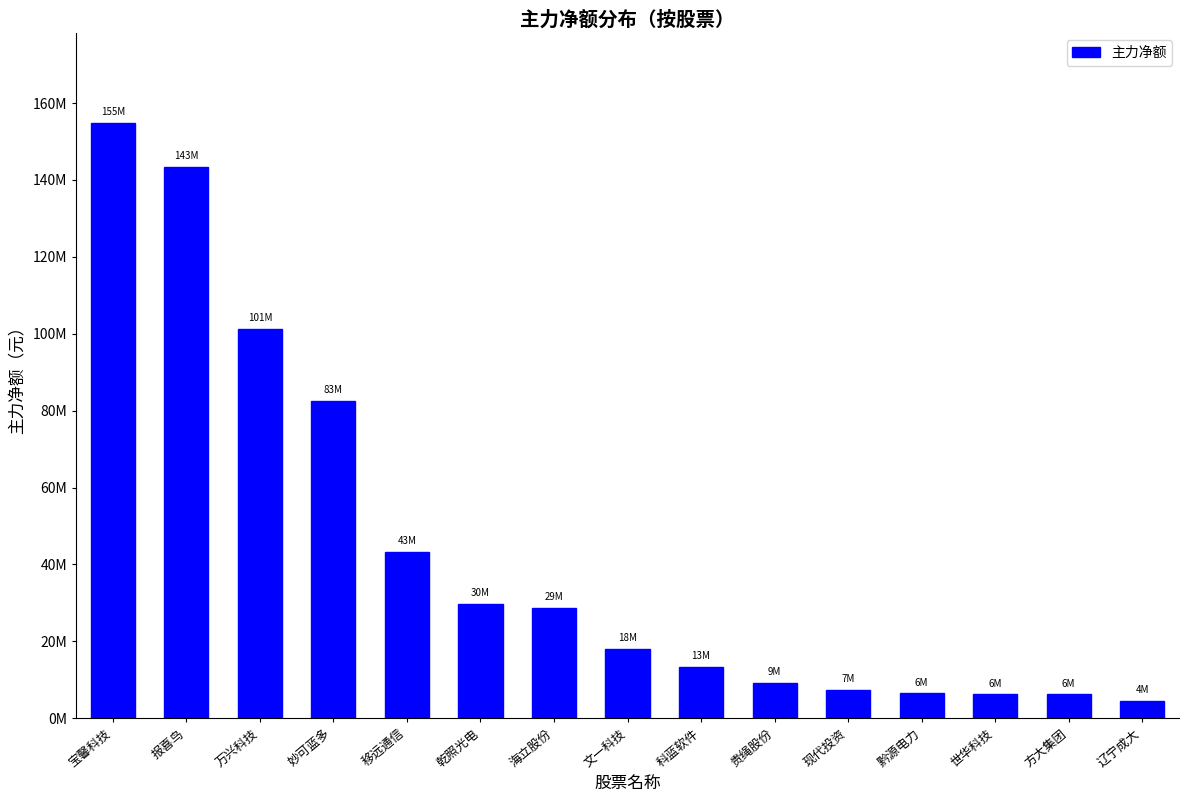

Are the bars horizontal?

No